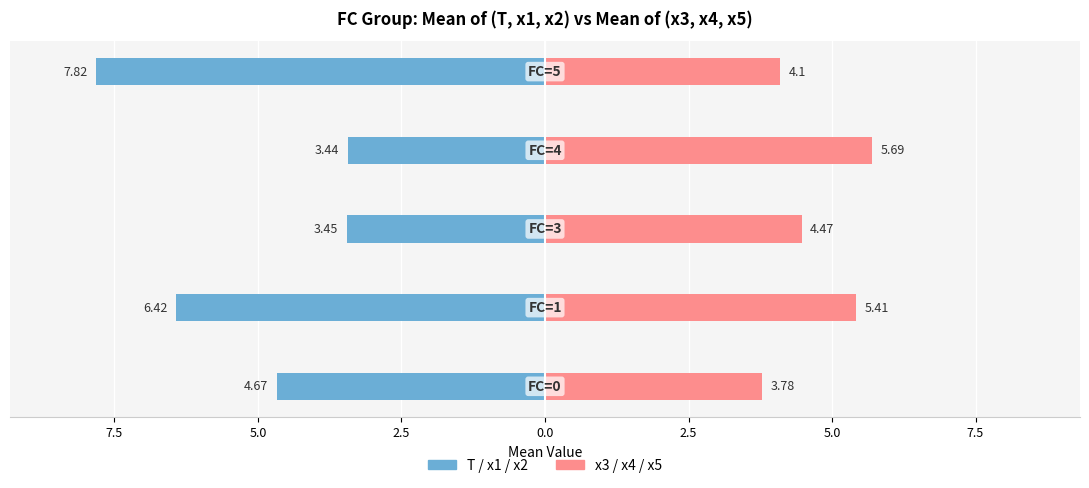

Which series has the widest spread of values?

x1/x2/T group